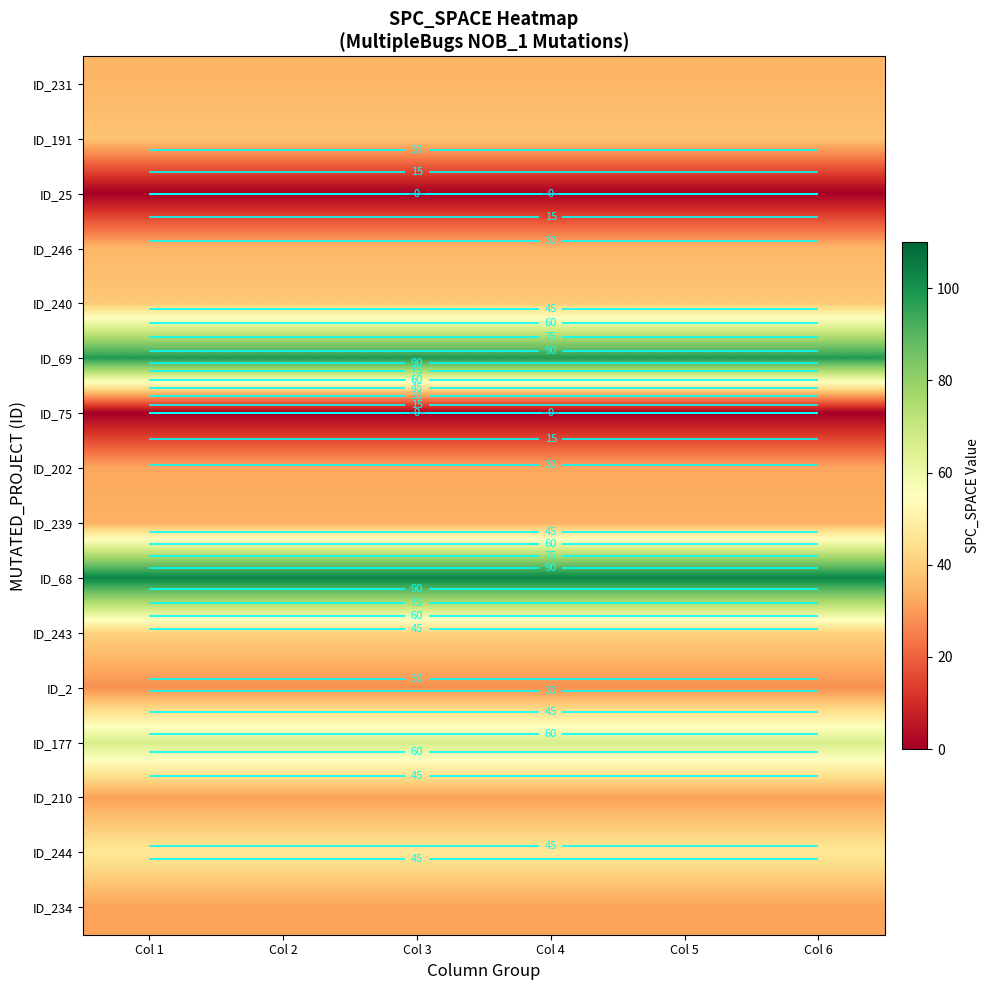

What is the sum of all ID_191 values?

228